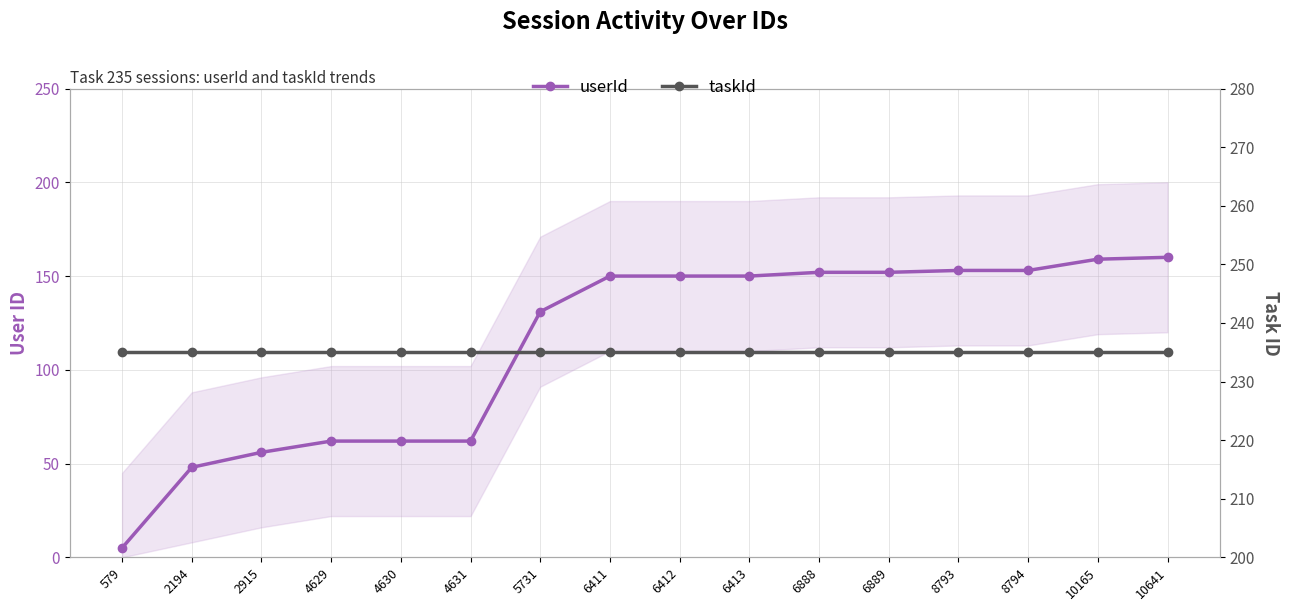

True or false: taskId has more than 0 points higher than both neighbors.

False